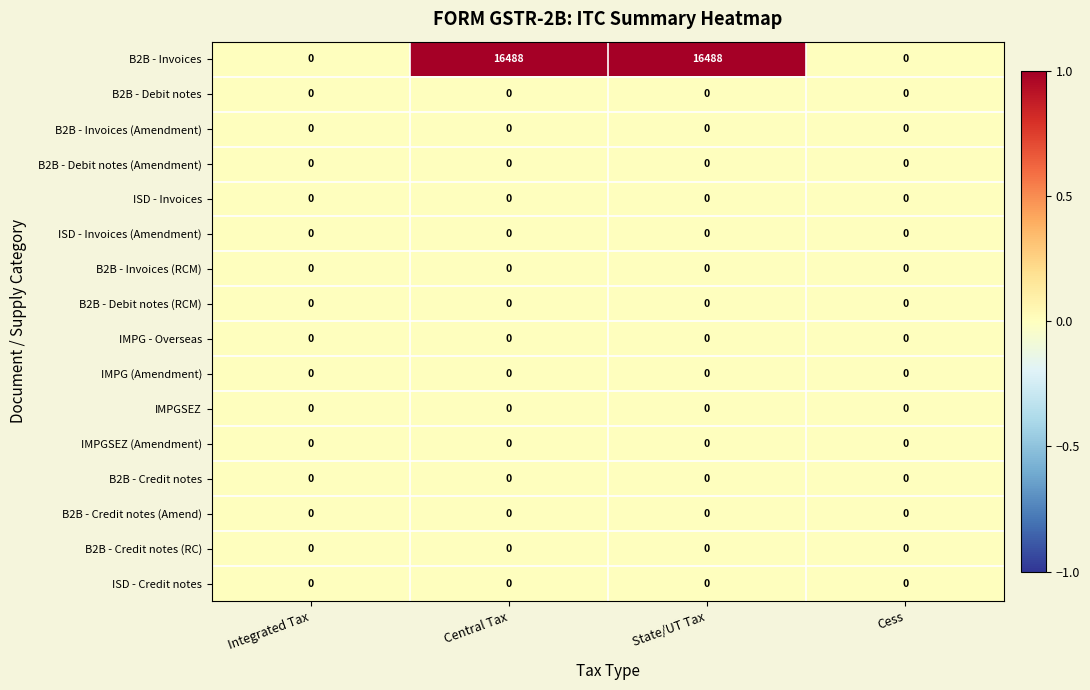

What is the greatest value displayed?

16488